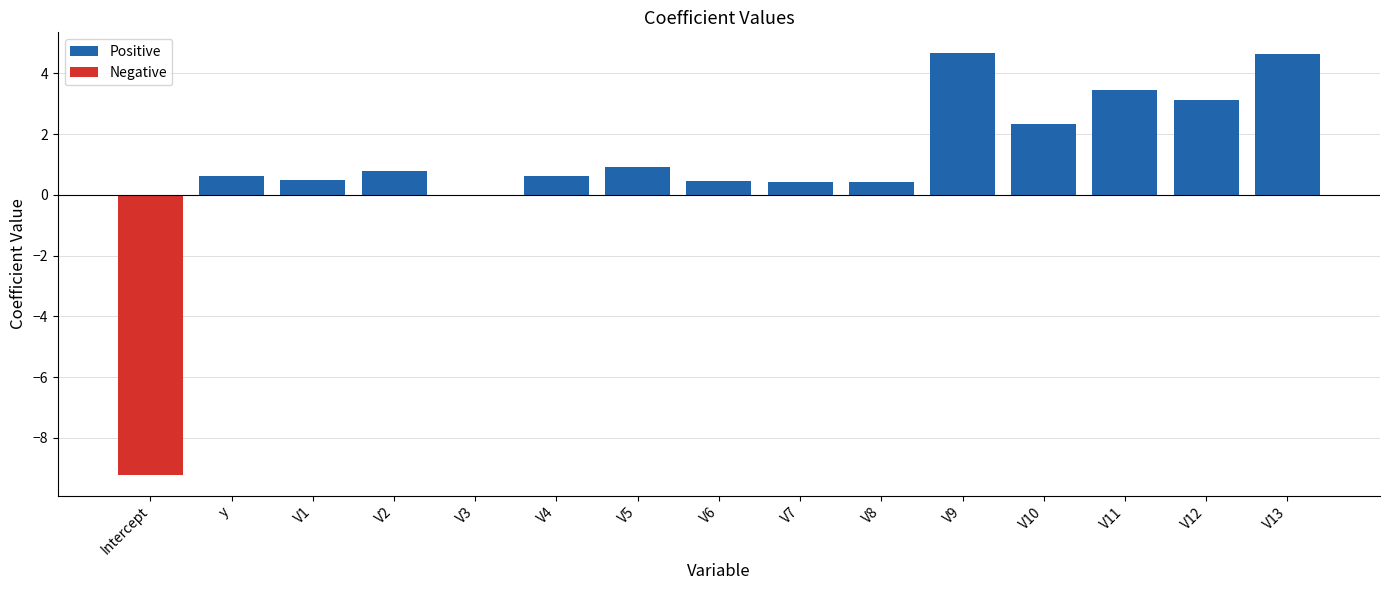

What is the average value of the Negative series?

-0.6